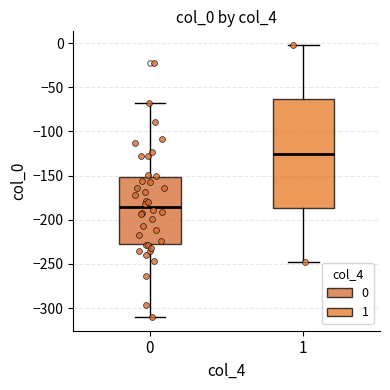

Reading left to right, transcribe this box plot: for each box, give where its median line is, the range the box spans, and where its two whiskers end, as read against the y-axis. The values are not printed on the chart, so give them approximately, as read against the axis.

0: median -185, box -225 to -150, whiskers -310 to -65
1: median -125, box -185 to -65, whiskers -250 to 0